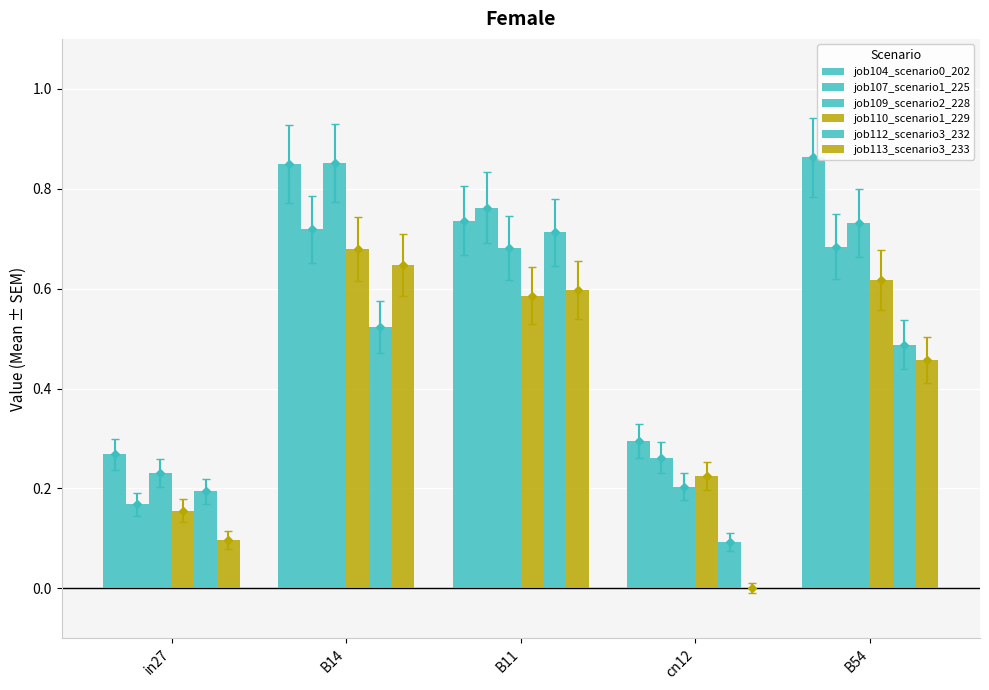

Which series has the largest total across all categories?

job104_scenario0_202